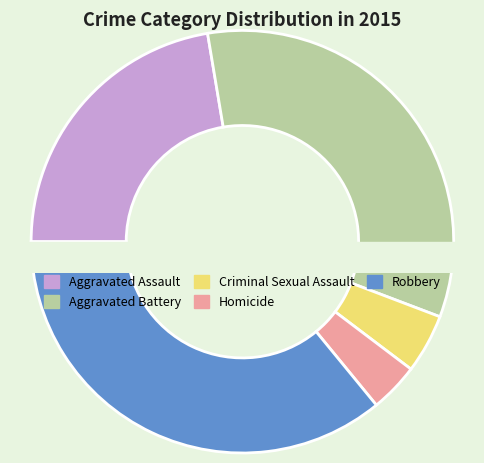

Is there a majority slice in this chart?

No